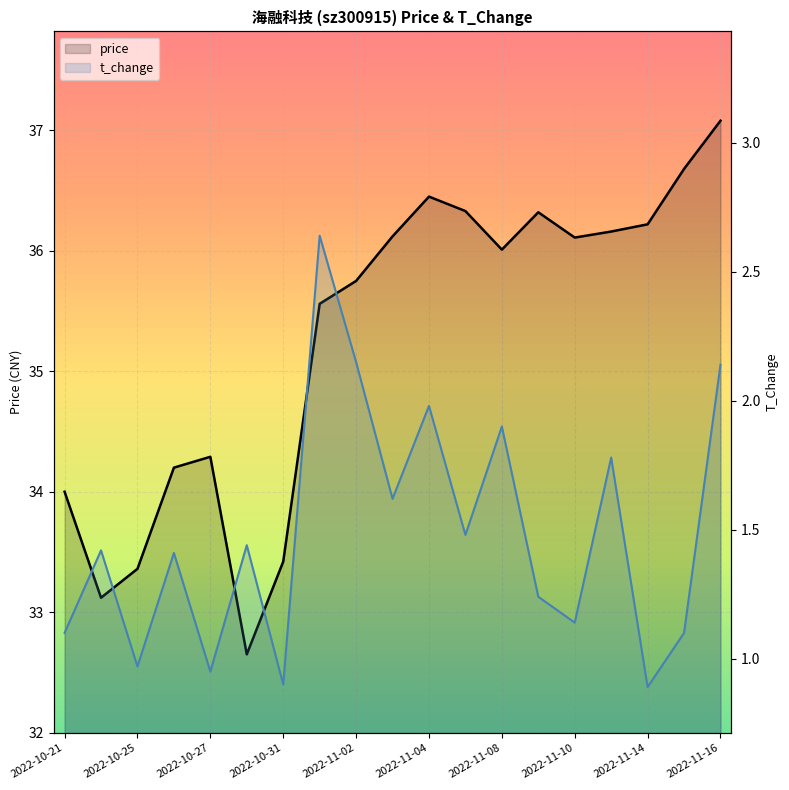

The price series shows 9.0 at 15. True or false?

False